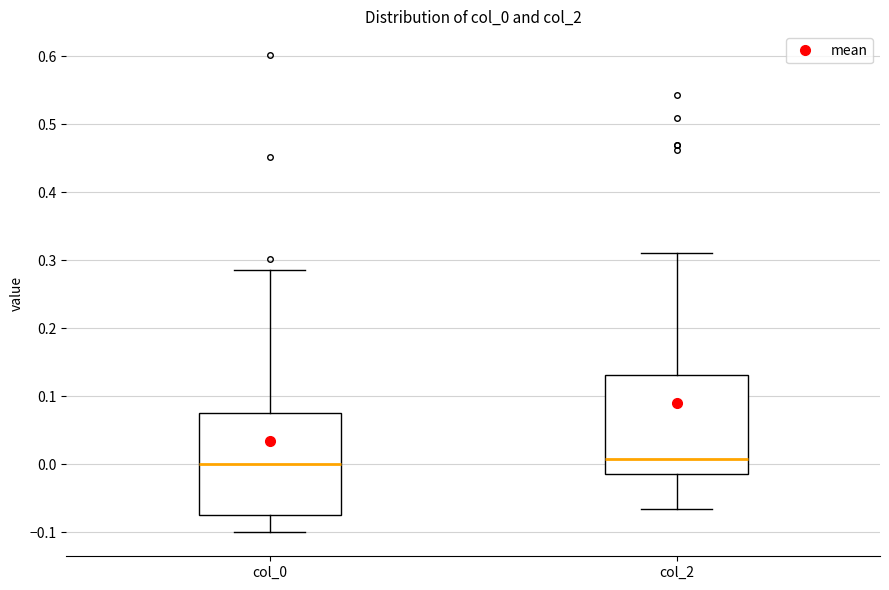

Where does the upper whisker of the box for col_2 end on the y-axis? The values are not printed on the chart, so give them approximately, as read against the axis.

0.31